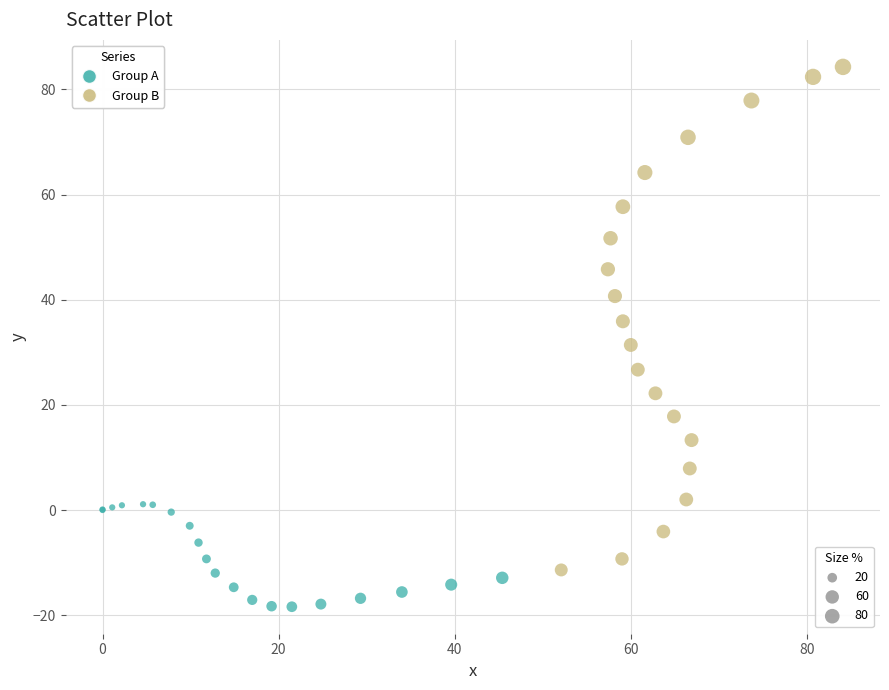

Which series has the largest Y range (max minus min)?

Group B